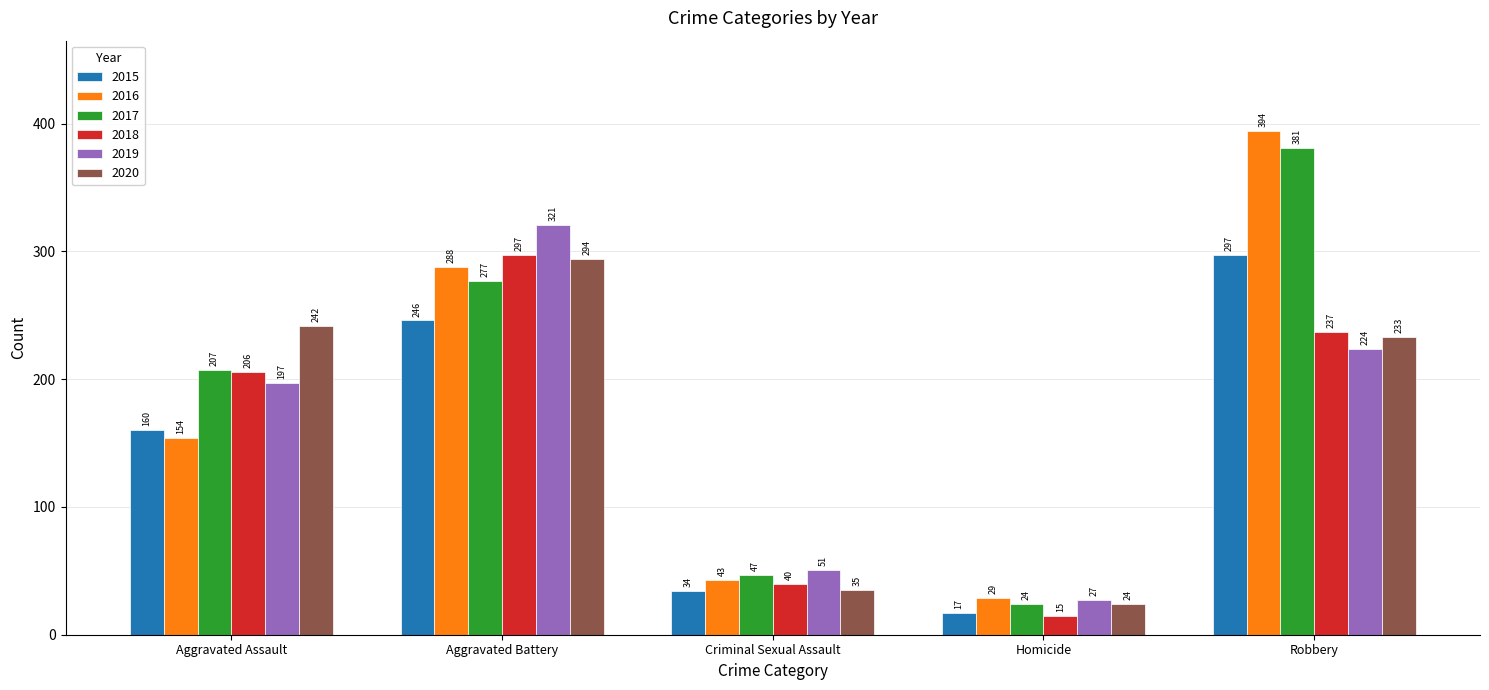

Is the value of 2019 at Robbery greater than the value of 2016 at Criminal Sexual Assault?

Yes